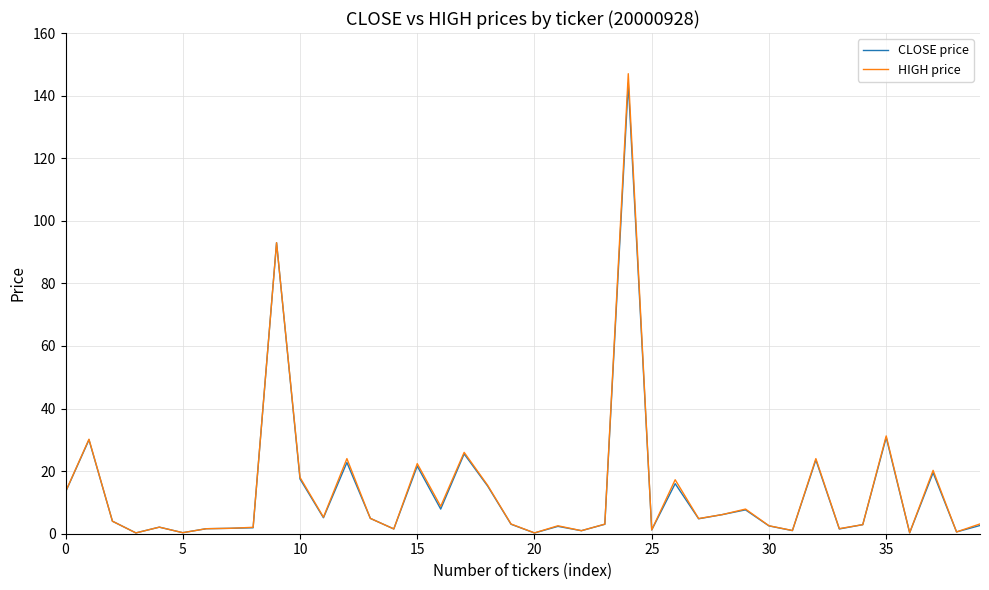

Which series has the widest spread of values?

HIGH price